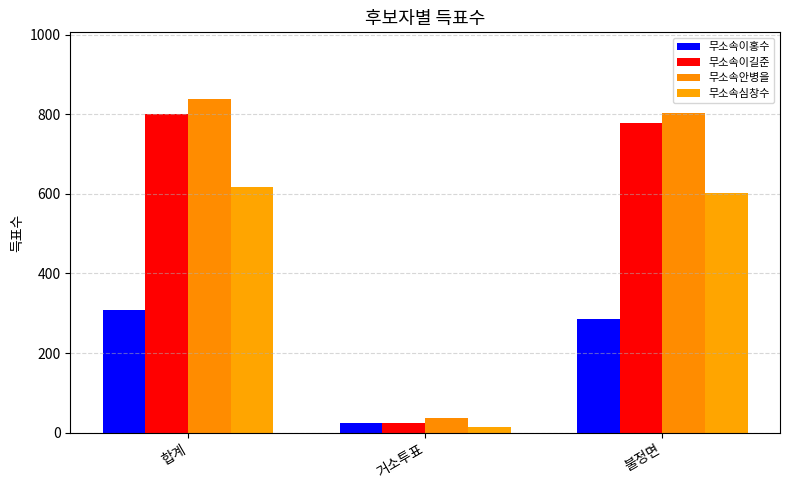

The value of 무소속안병을 at 불정면 is 802. True or false?

True